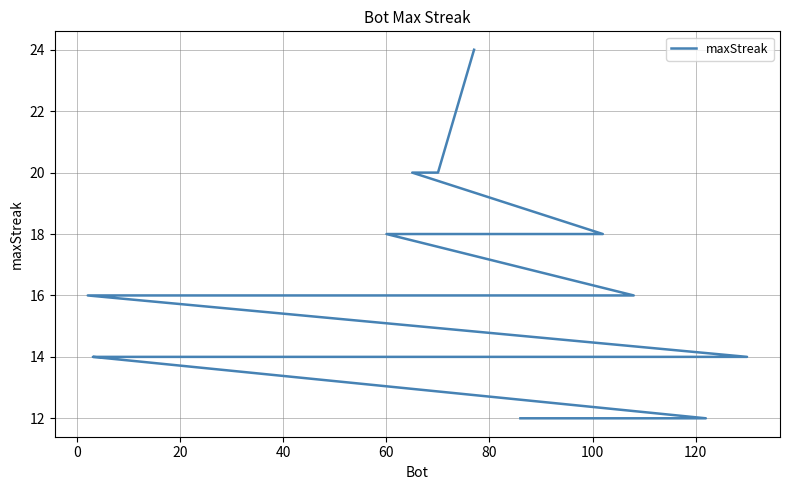

Count the values in the range 14 to 16.

27